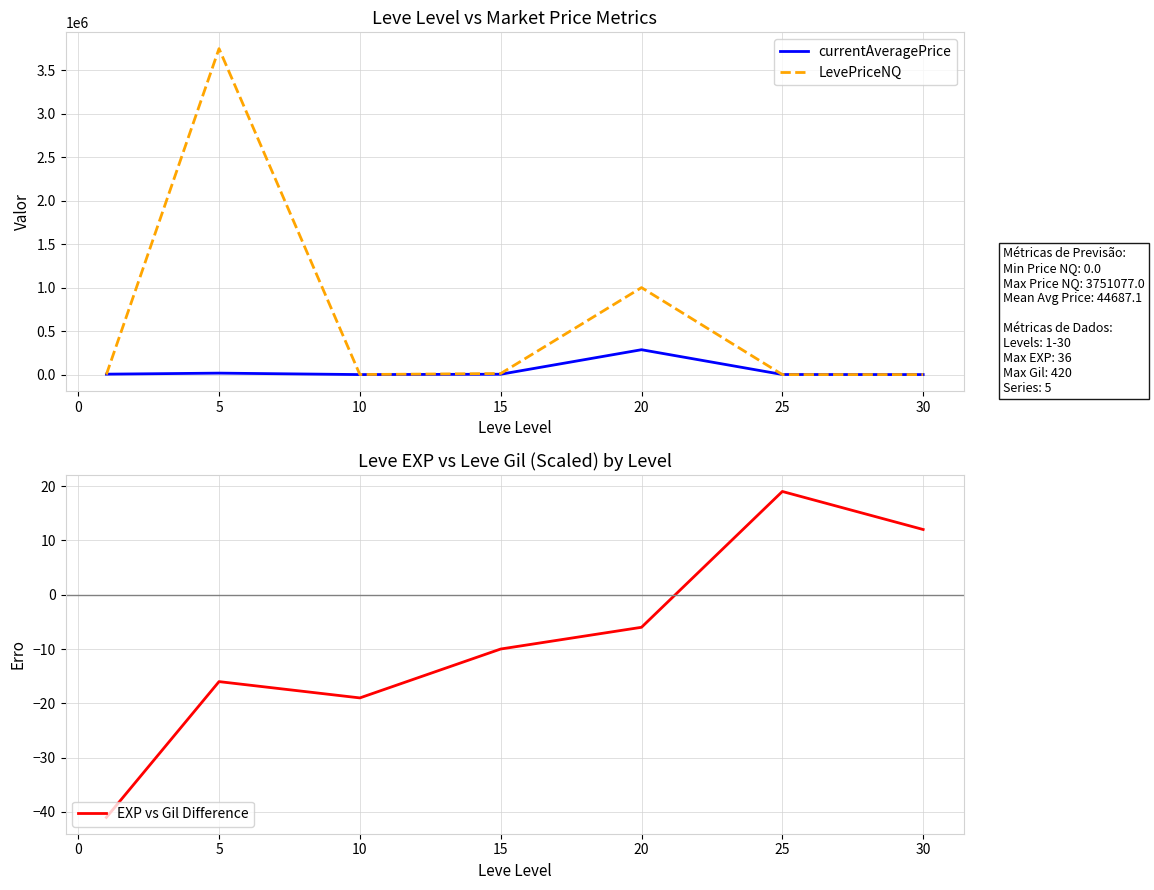

What are all the series names shown in the legend?

currentAveragePrice, LevePriceNQ, EXP vs Gil Difference